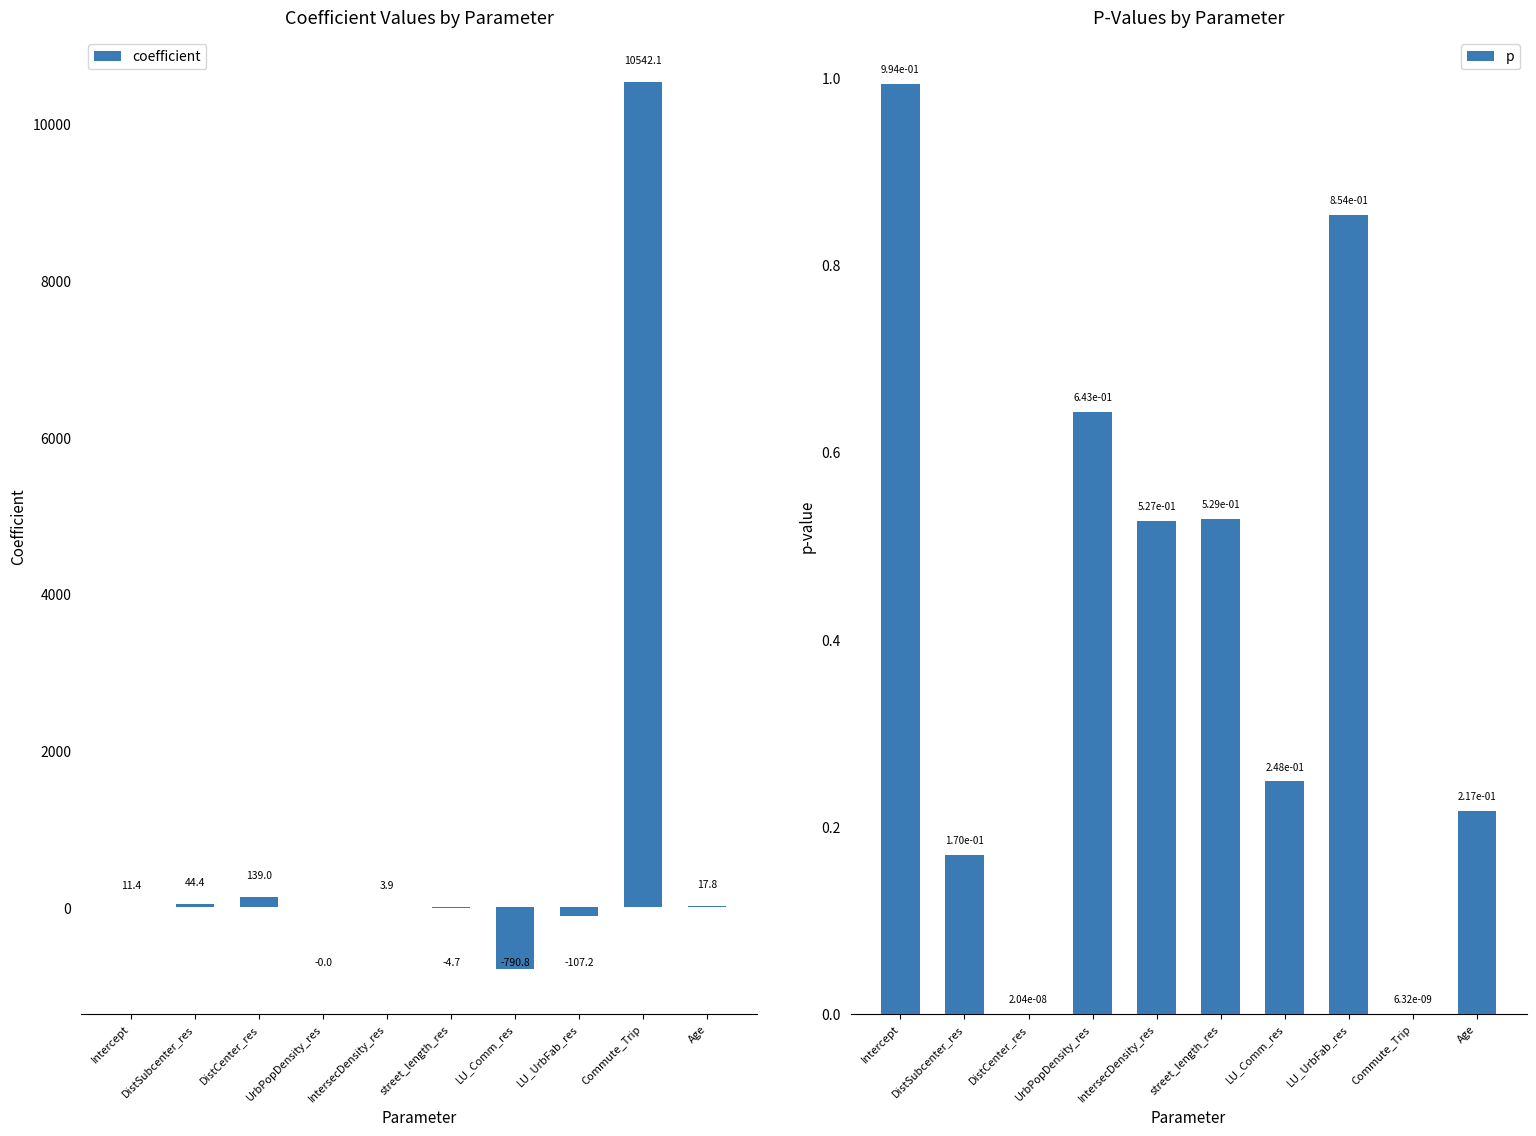

True or false: p has a value of 0.4 at Intercept.

False